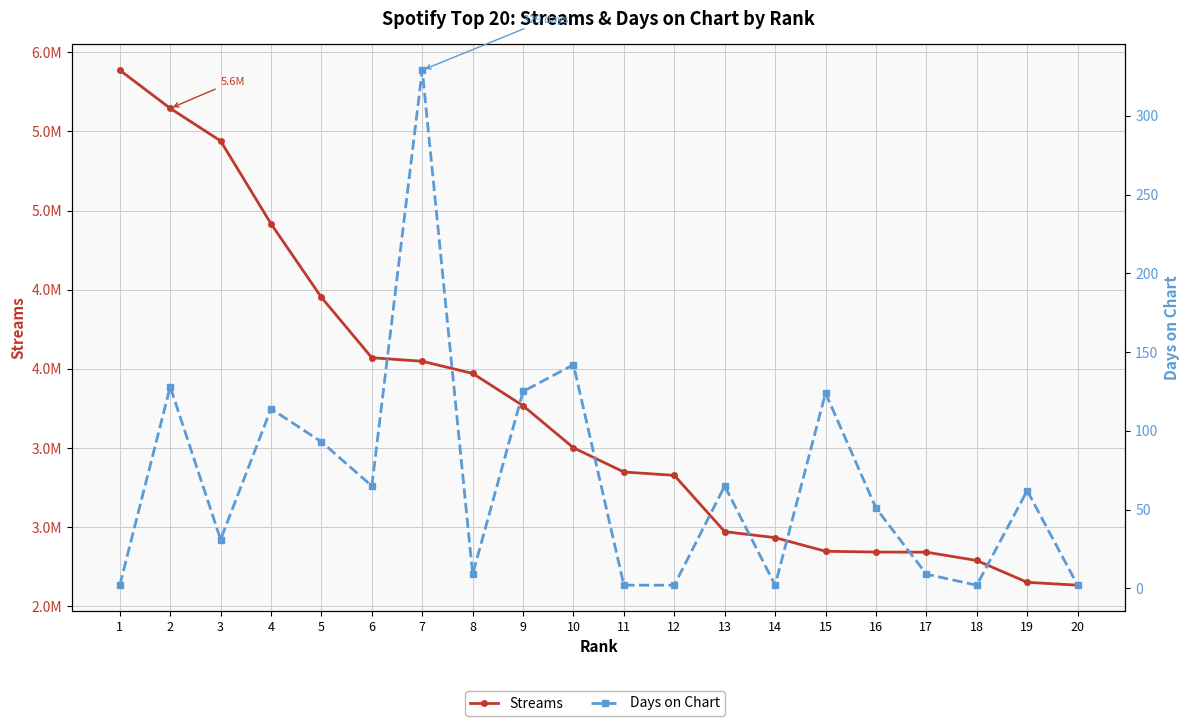

How many interior local valleys does the Days on Chart series have?

5